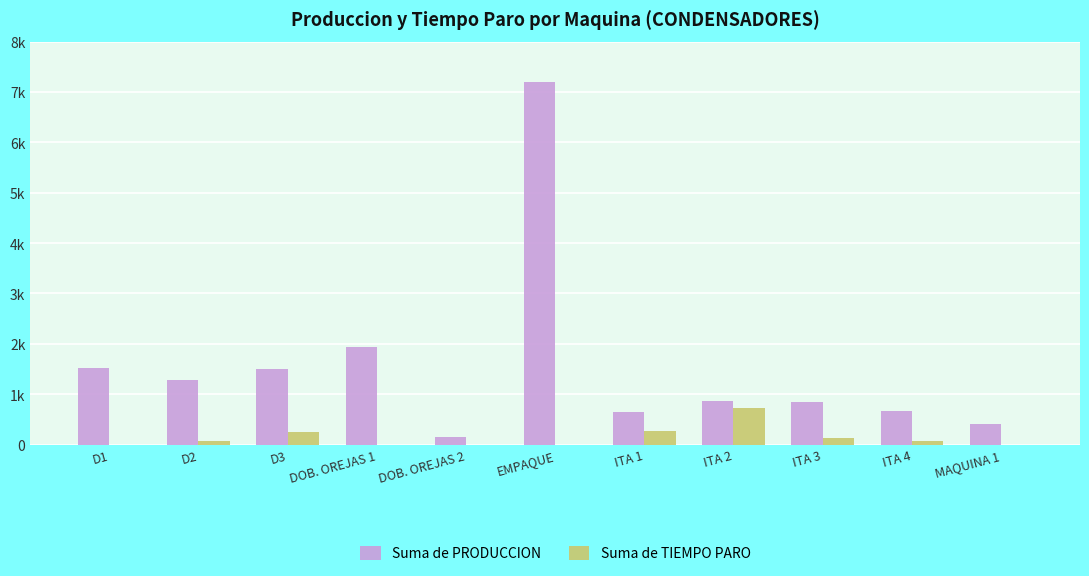

List the series in order of their peak value, highest first.

Suma de PRODUCCION, Suma de TIEMPO PARO